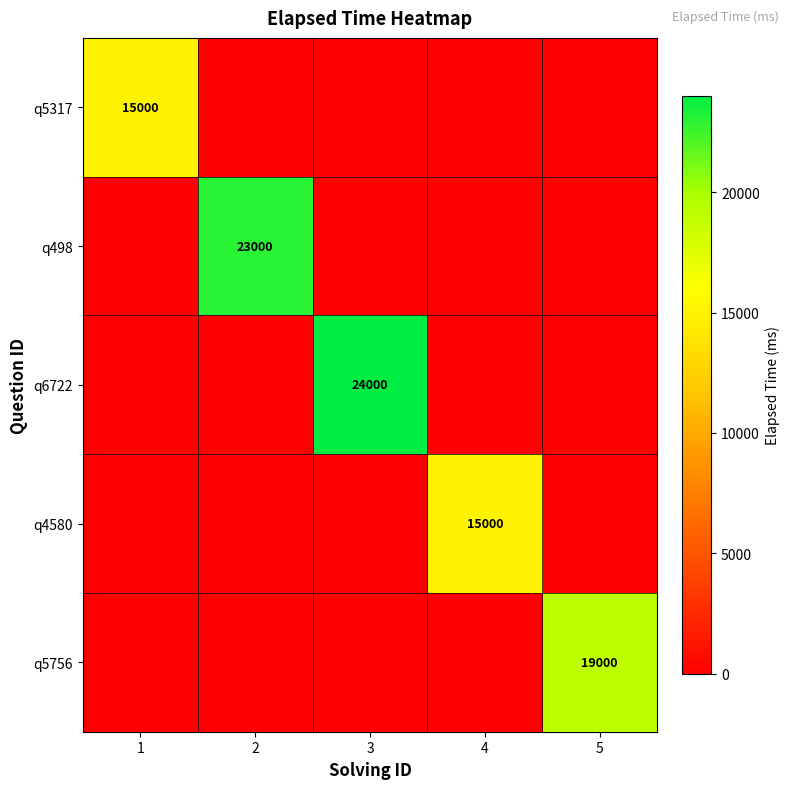

Count the number of categories in the chart.

5